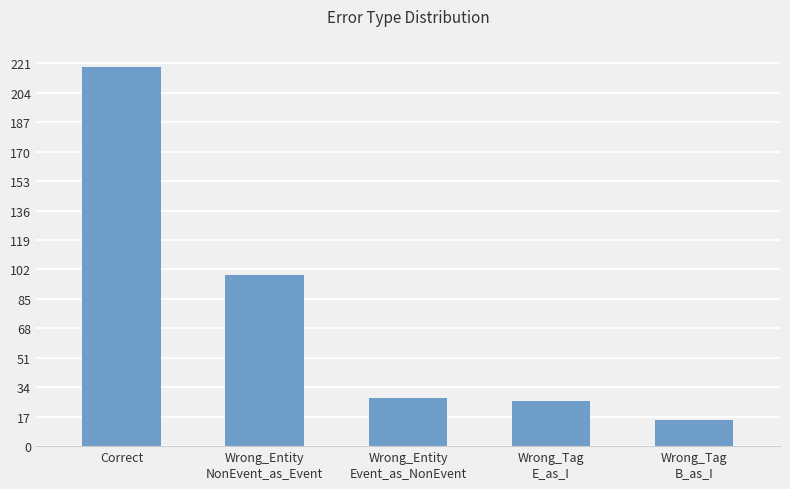

Rank the categories by value from lowest to highest.

Wrong_Tag
B_as_I, Wrong_Tag
E_as_I, Wrong_Entity
Event_as_NonEvent, Wrong_Entity
NonEvent_as_Event, Correct